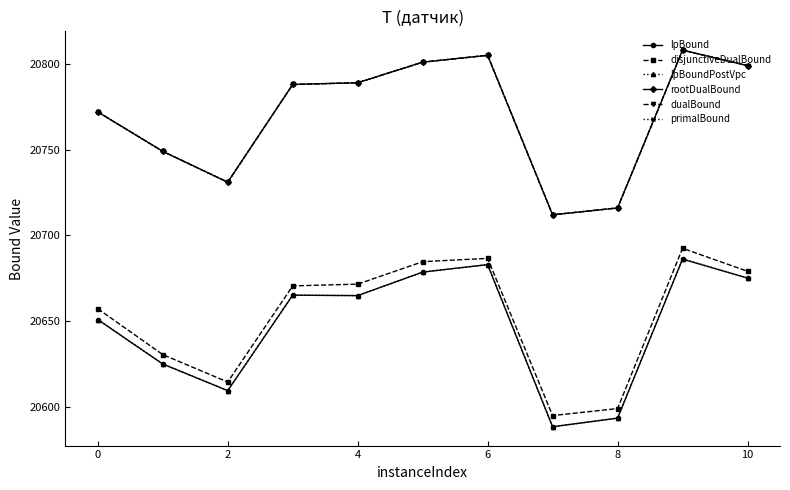

What is the value of the lpBound point at the 7th from the left?

20682.9